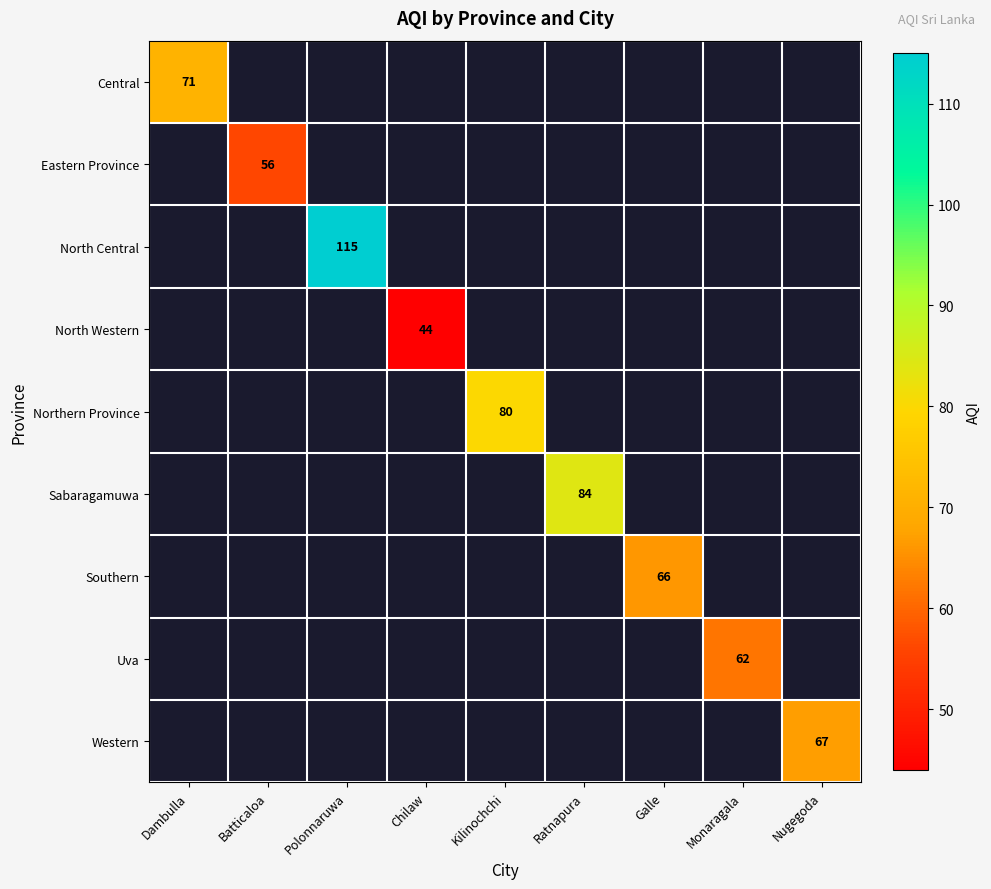

Is it true that North Western equals 44 at Chilaw?

True